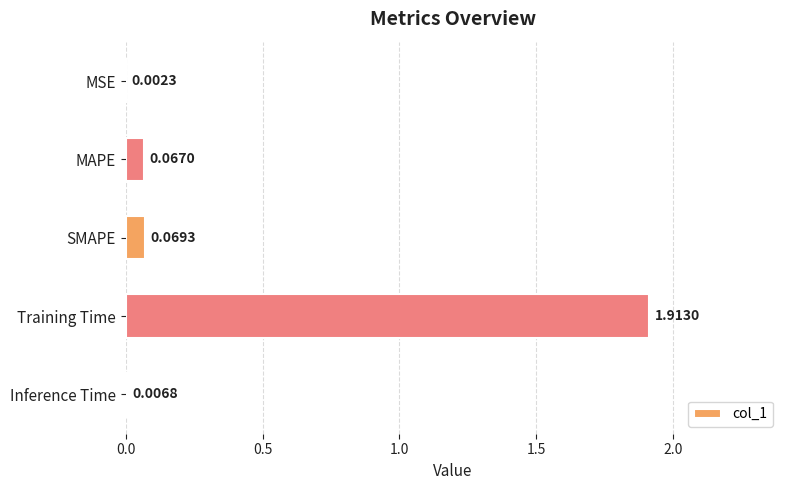

Where is the data nearest to the value 0?

MSE